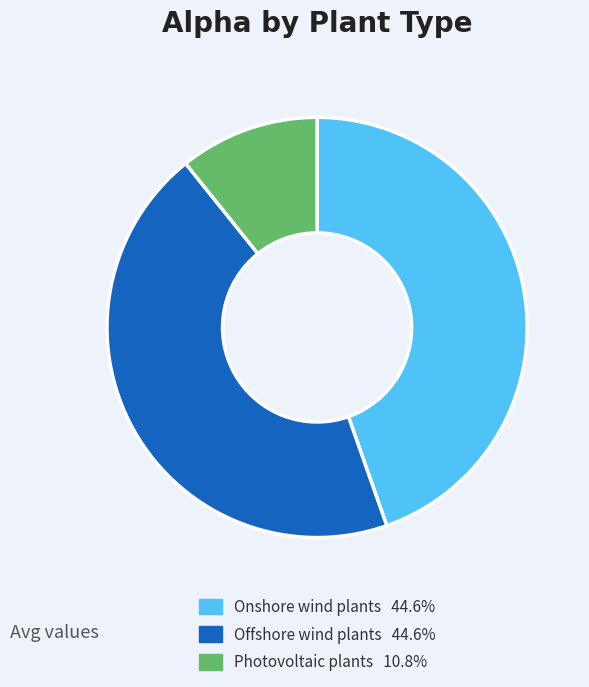

Is there any slice that represents more than half of the pie?

No